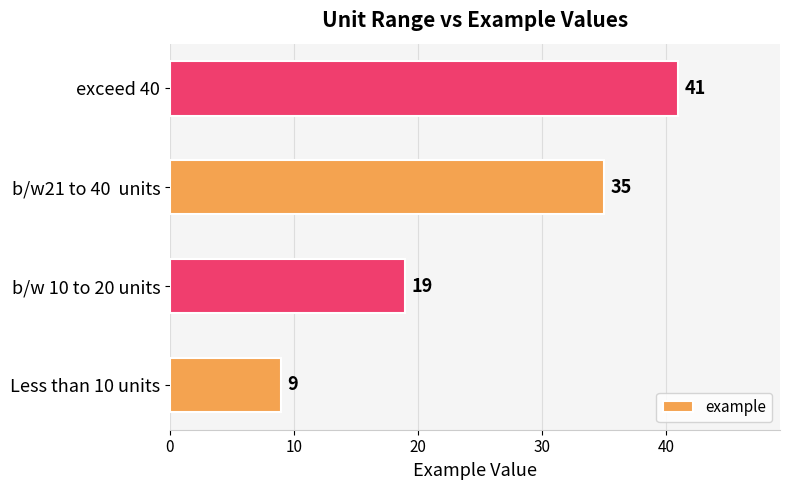

How many data points are less than 35?

2